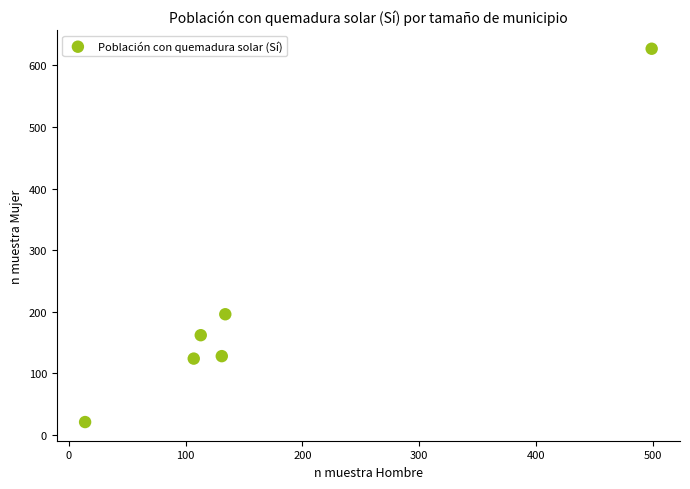

What Y value in the scatter plot is closest to 324?

196